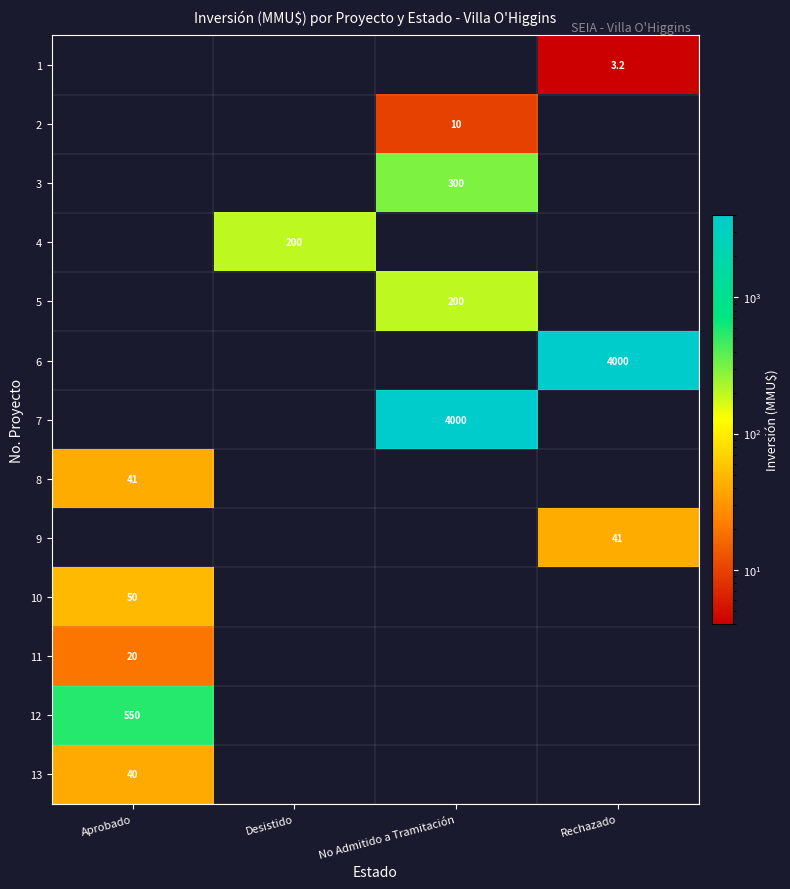

The value of 3 at No Admitido a Tramitación is 511.4. True or false?

False